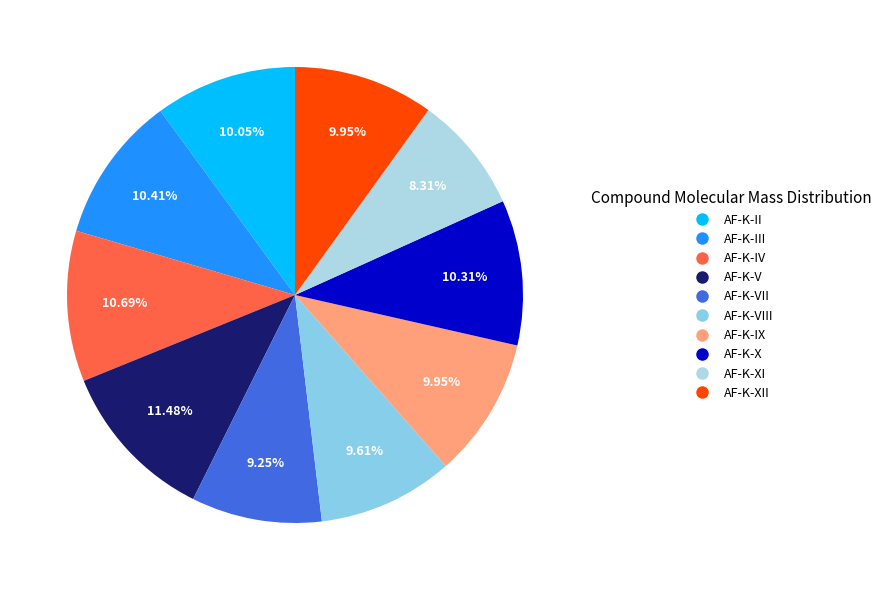

To the nearest percent, what is the difference between the largest and smallest slice percentages?

3%